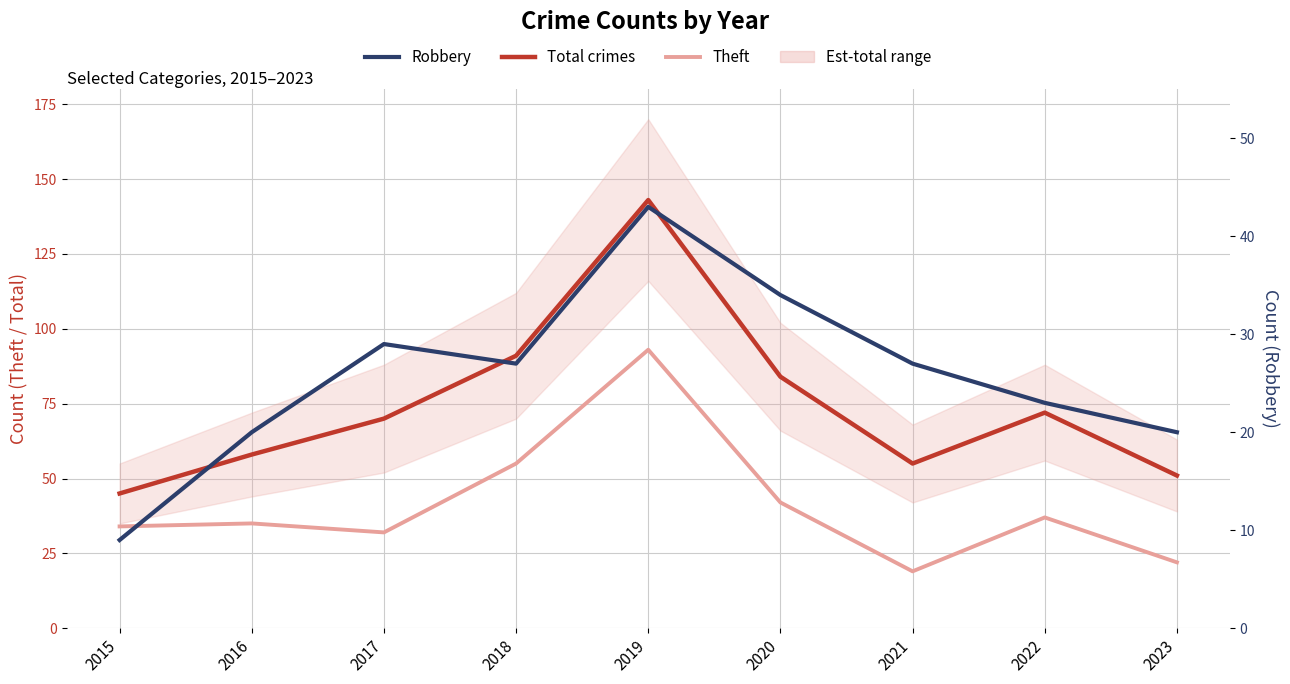

At 2017, list the series in order from largest to smallest.

Total crimes, Theft, Robbery